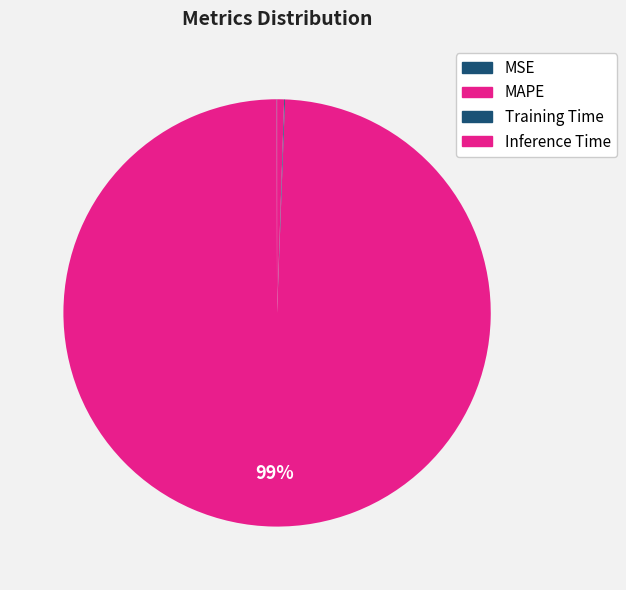

Is there a majority slice in this chart?

Yes